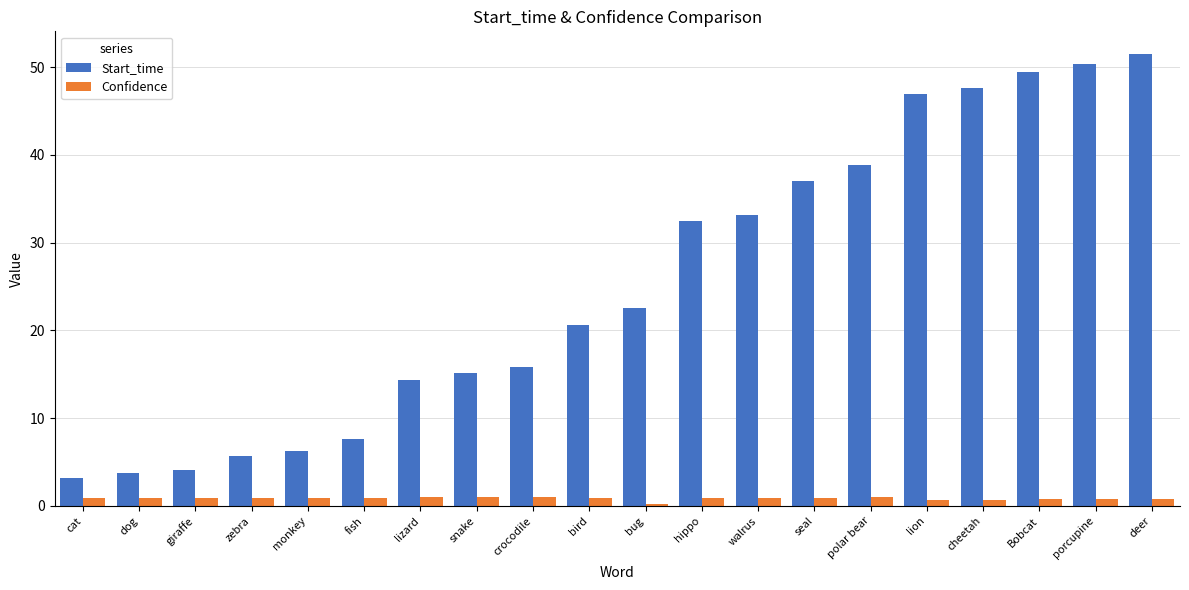

The Start_time series shows 8.6 at zebra. True or false?

False